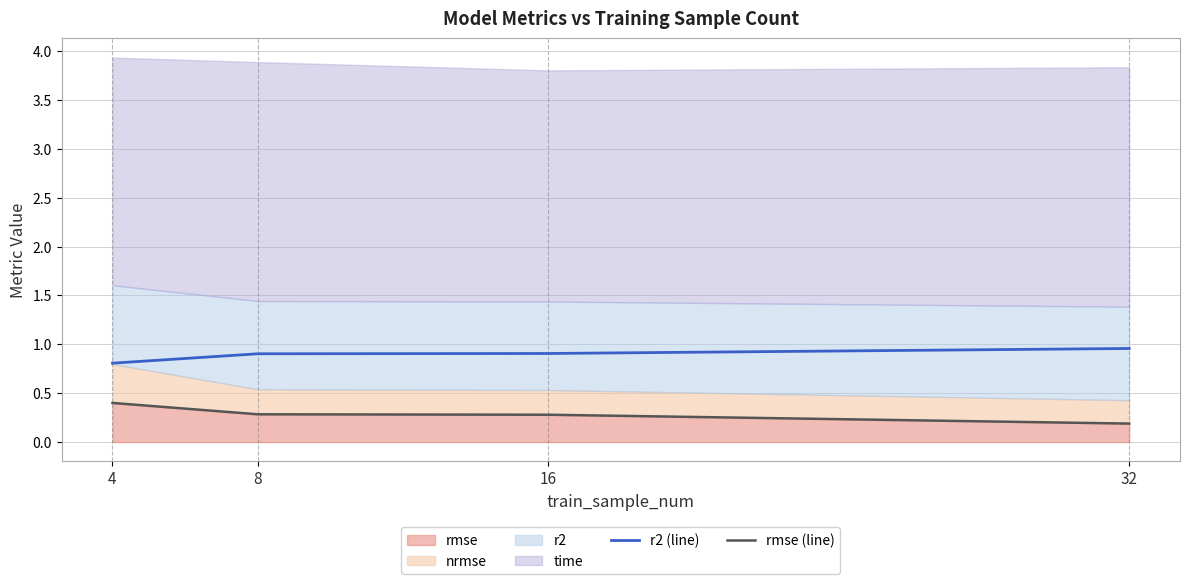

What is the difference between the maximum and second lowest values in the r2 (line) series?

0.1